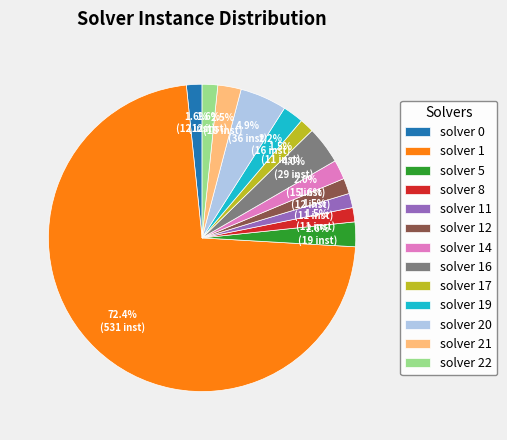

Count the number of slices in the pie.

13